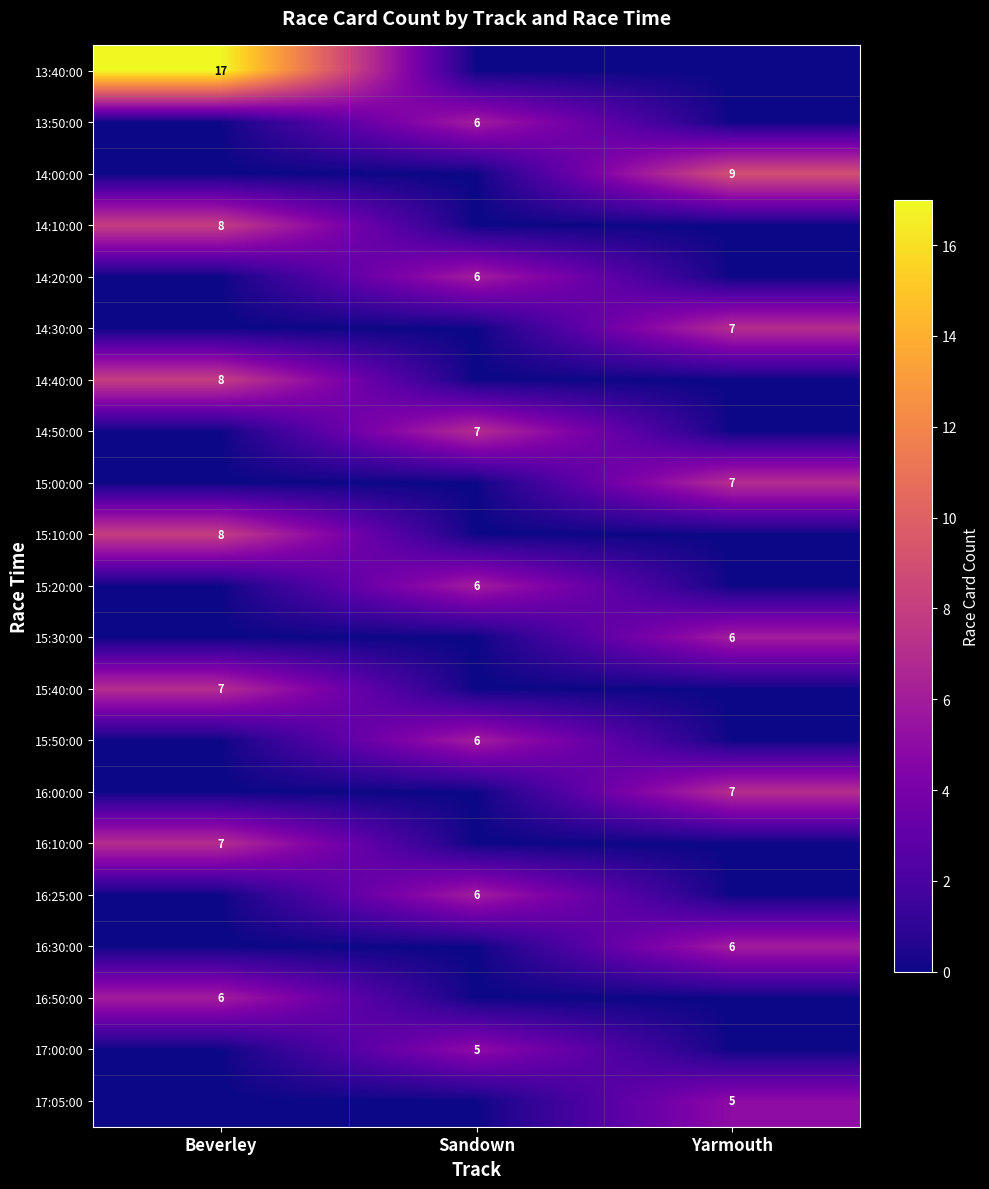

The value of 14:40:00 at Beverley is 8. True or false?

True